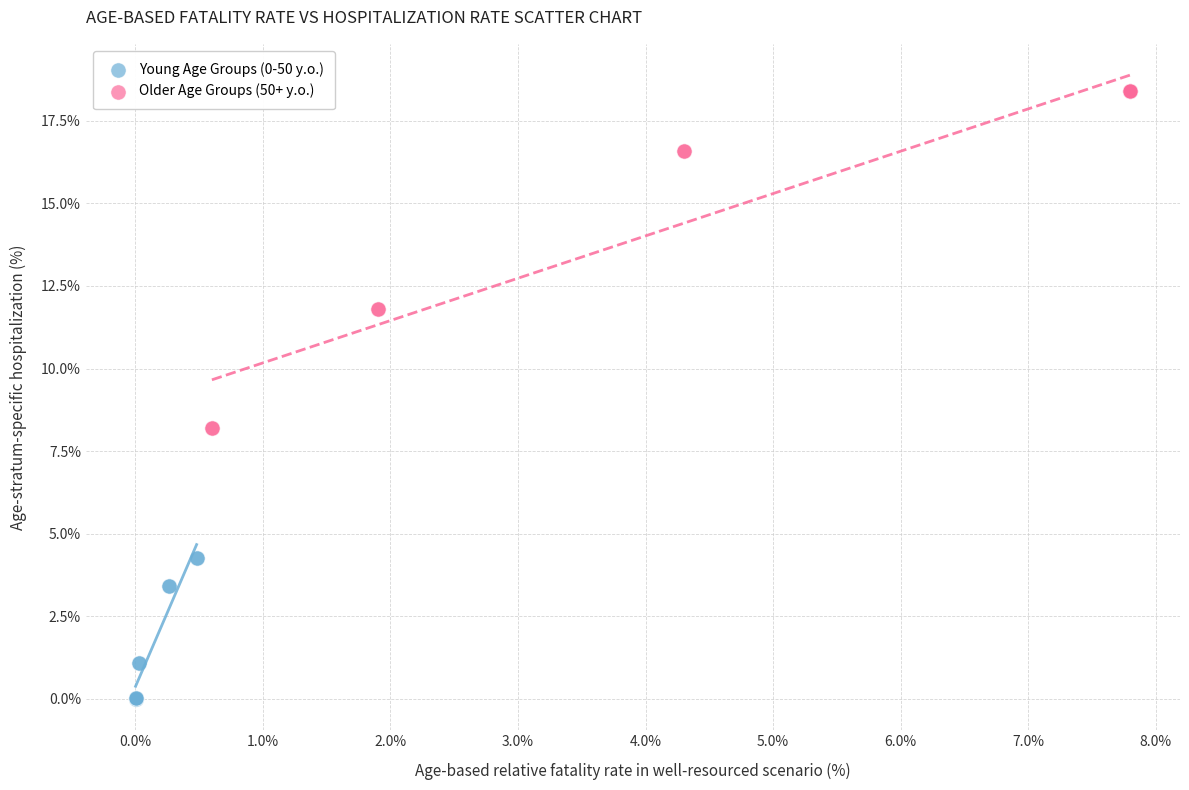

Which series contains the highest Y value?

Older Age Groups (50+ y.o.)